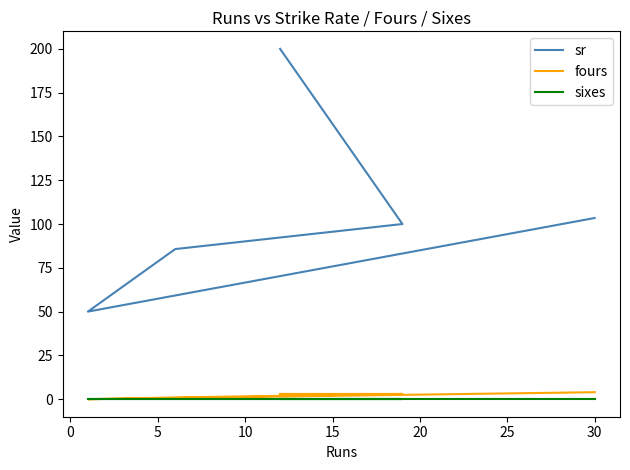

What is the sum of all fours values?

11.0